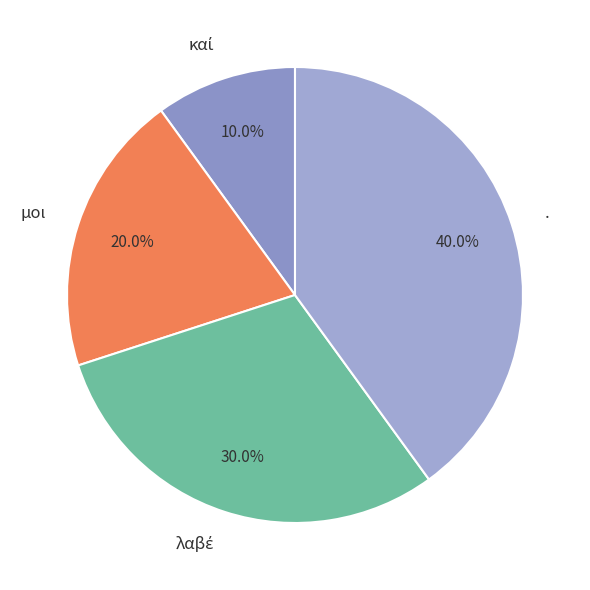

What is the largest slice in the pie chart?

.